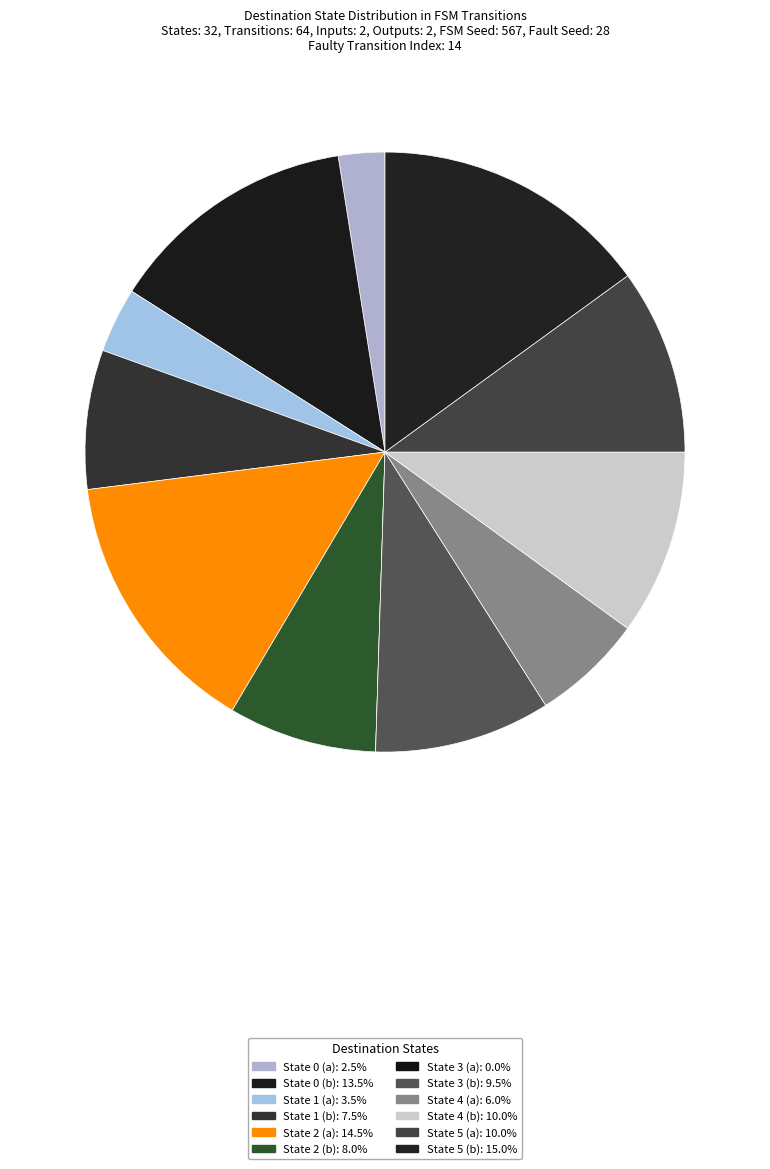

Which slice is the largest?

State 5 (b)